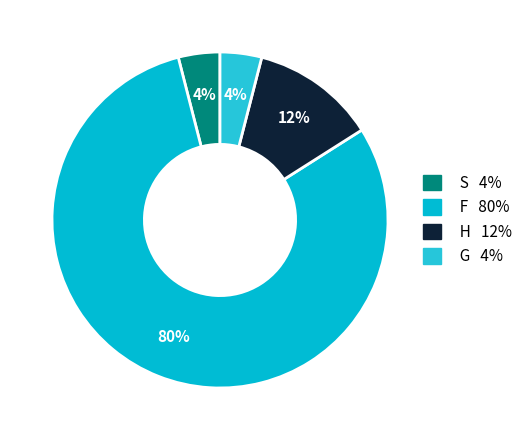

What percentage is the S slice, to the nearest percent?

4%